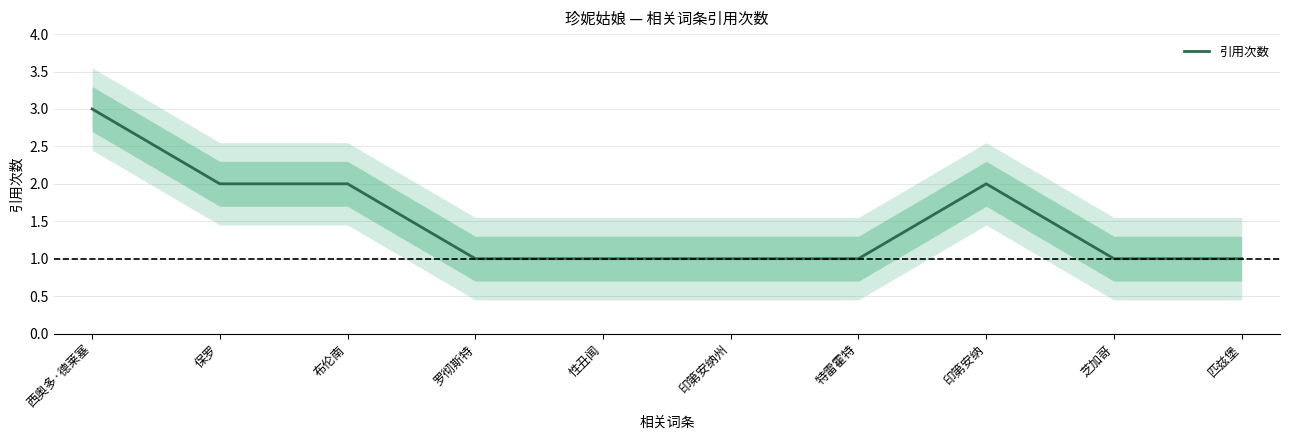

True or false: the data shows 3 at 印第安纳.

False